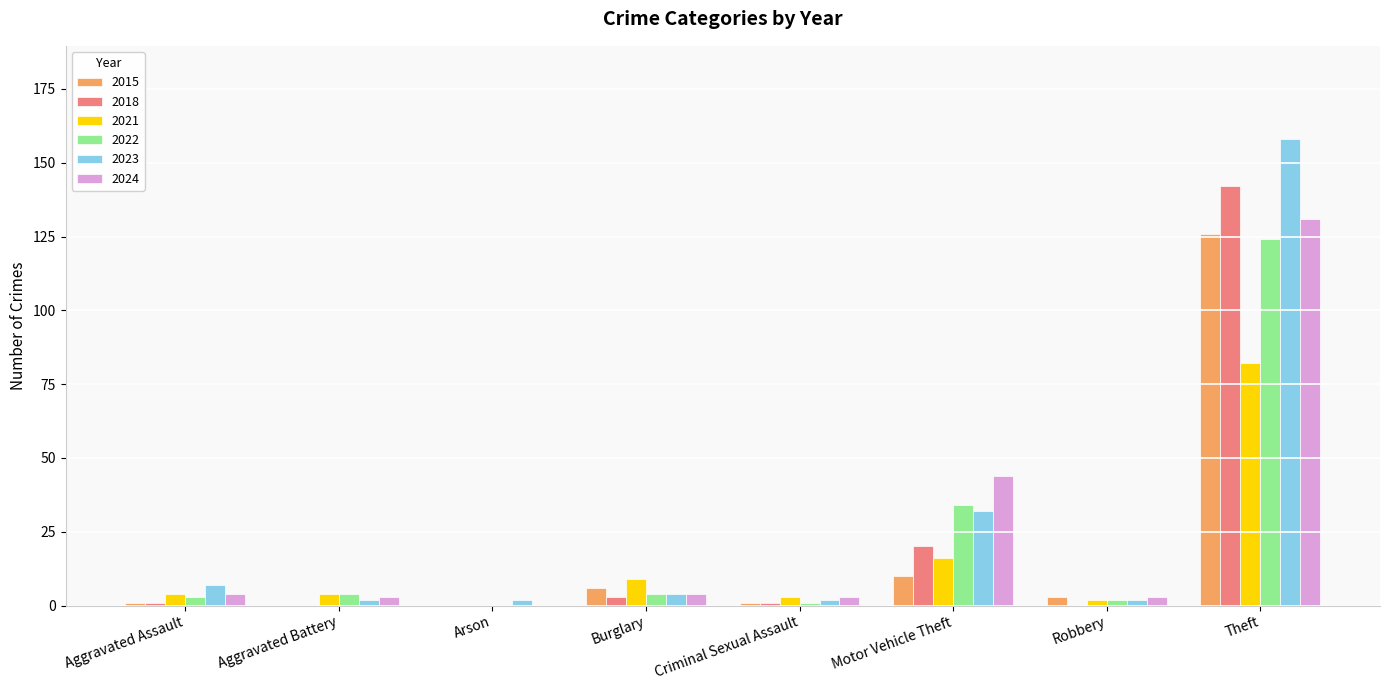

The 2022 series shows 4 at Aggravated Battery. True or false?

True